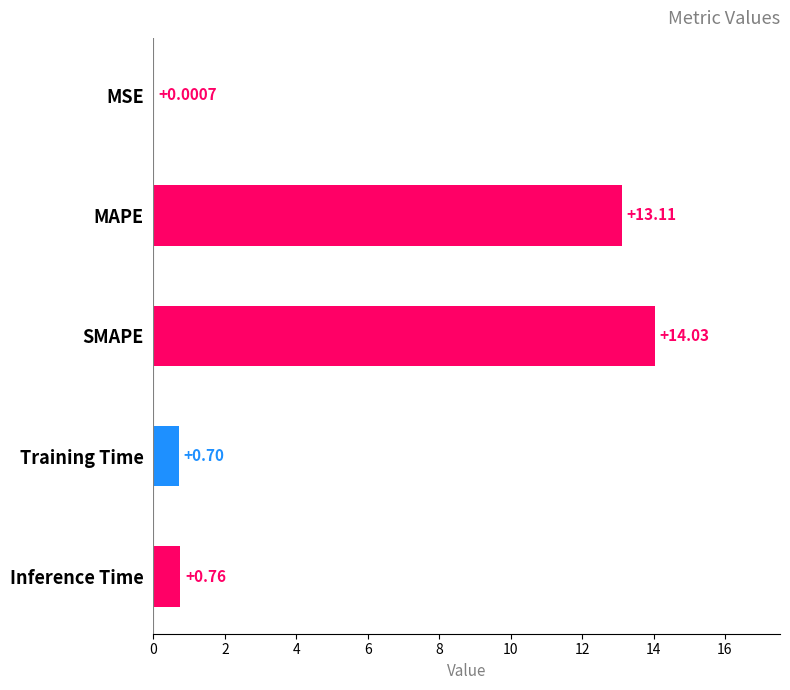

What is the change in value from MSE to Training Time?

+0.7